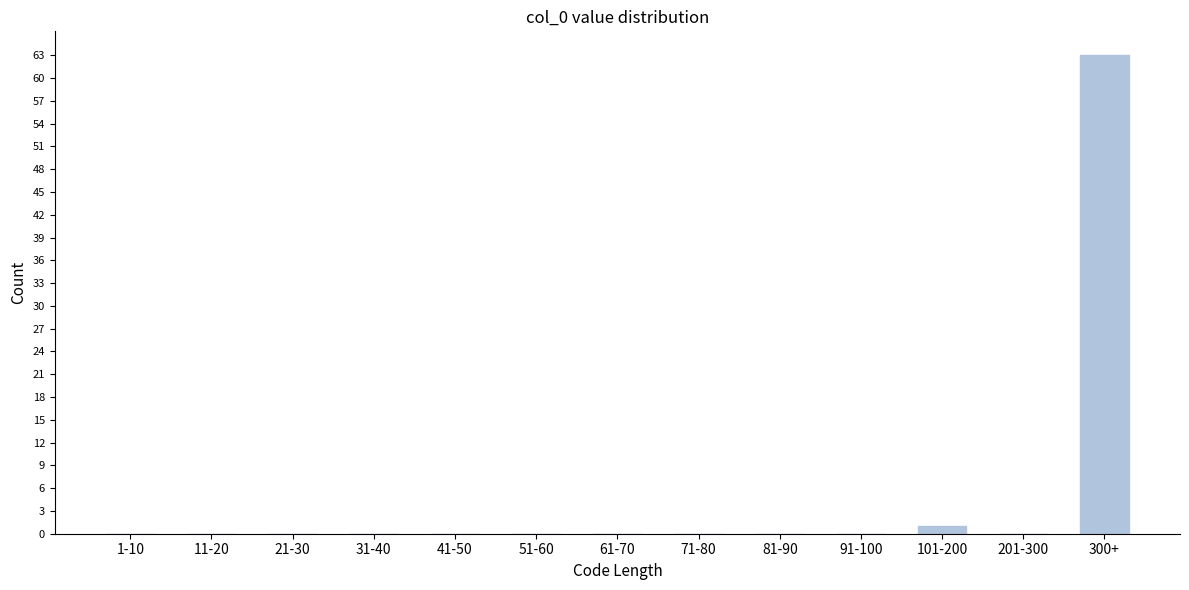

Reading left to right, extract all data points from this chart.

1-10=0	11-20=0	21-30=0	31-40=0	41-50=0	51-60=0	61-70=0	71-80=0	81-90=0	91-100=0	101-200=1	201-300=0	300+=63